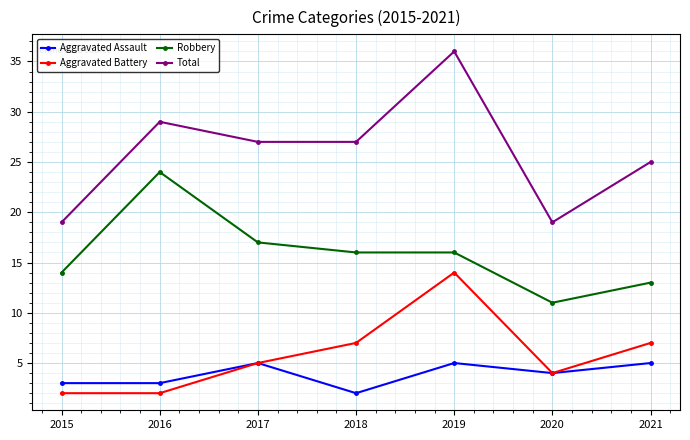

What is the spread (max minus min) of values at 2020?

15